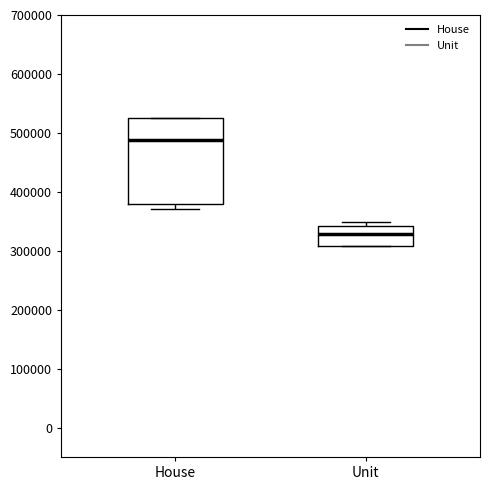

Which box has the lowest median line?

Unit